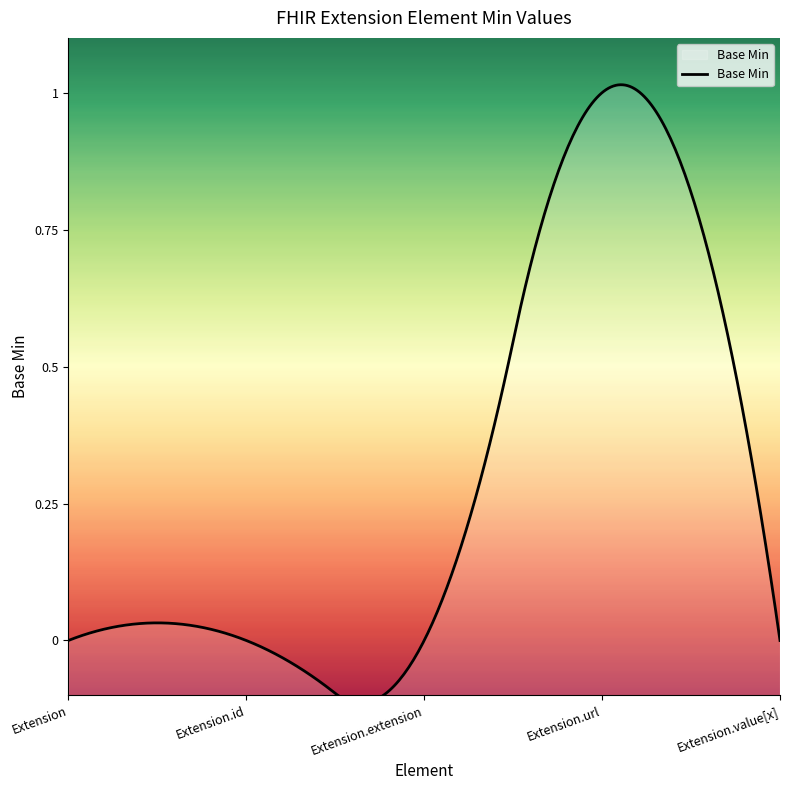

Does the chart display data point markers on the line(s)?

No